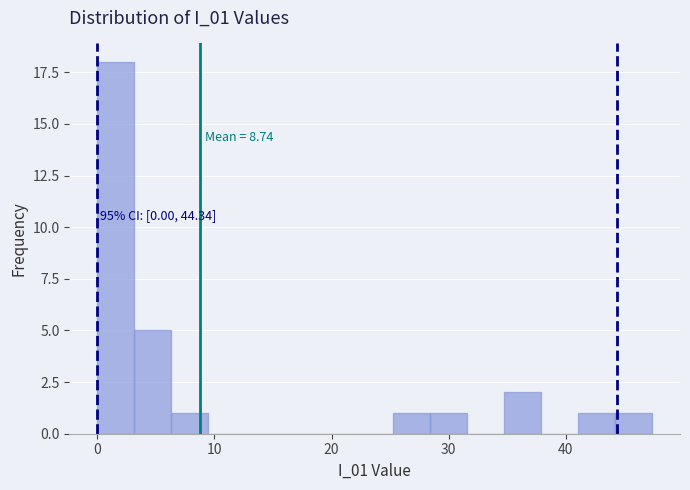

Read against the x-axis, roughly where is the centre of the tallest bar?

2